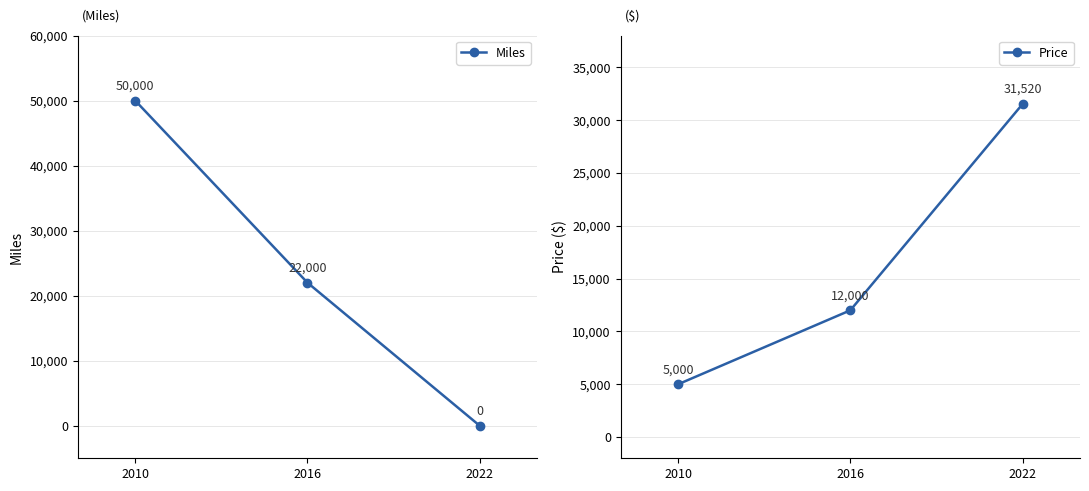

What is the sum of all Miles values?

72000